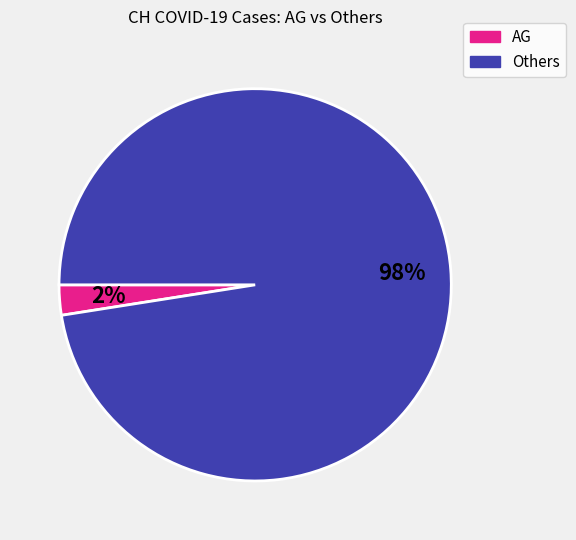

To the nearest percent, what is the average slice percentage?

50%